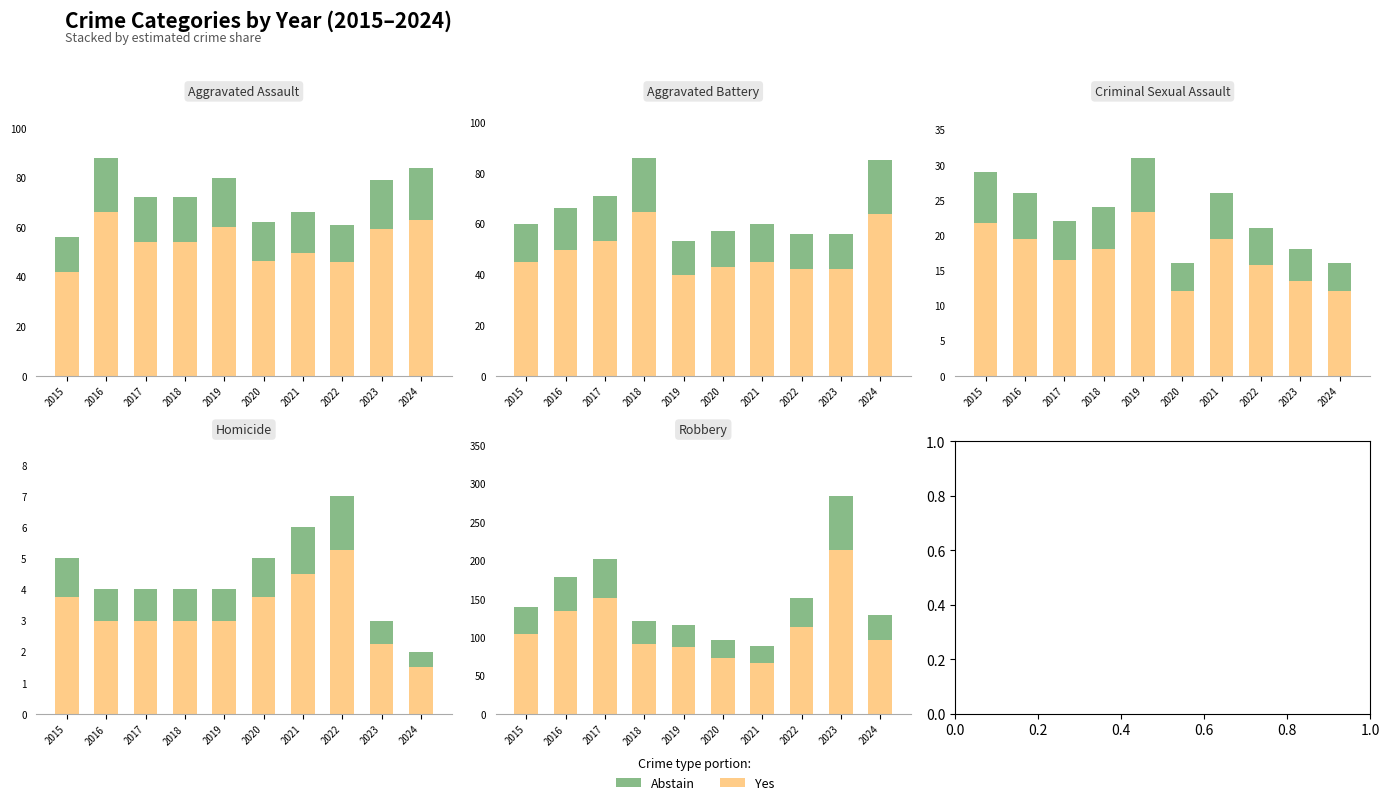

What is the minimum value for Abstain?

22.0